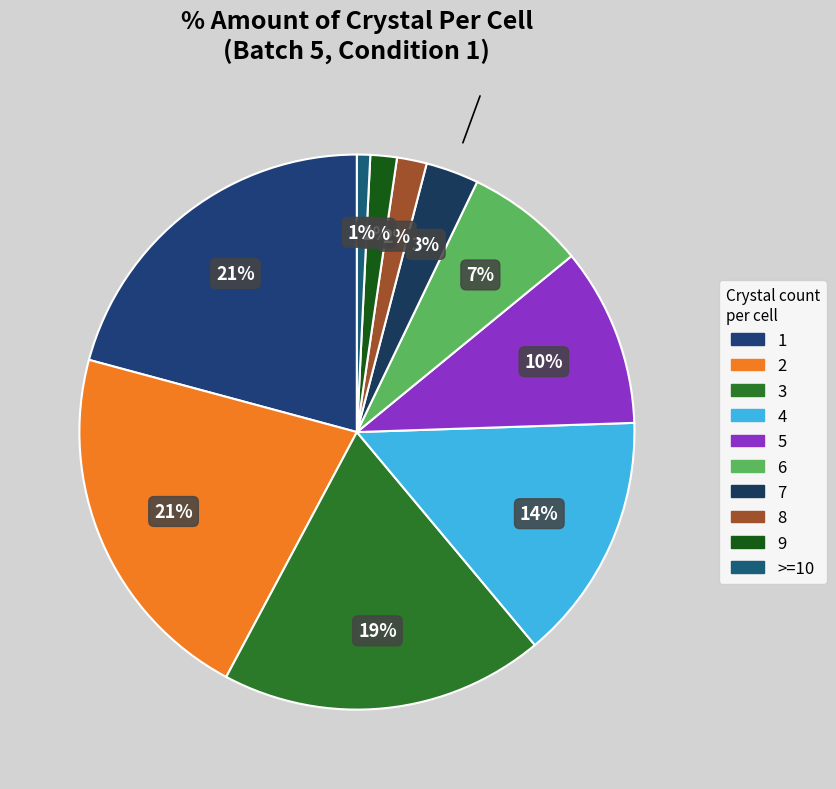

Between 2 and 4, which is larger?

2